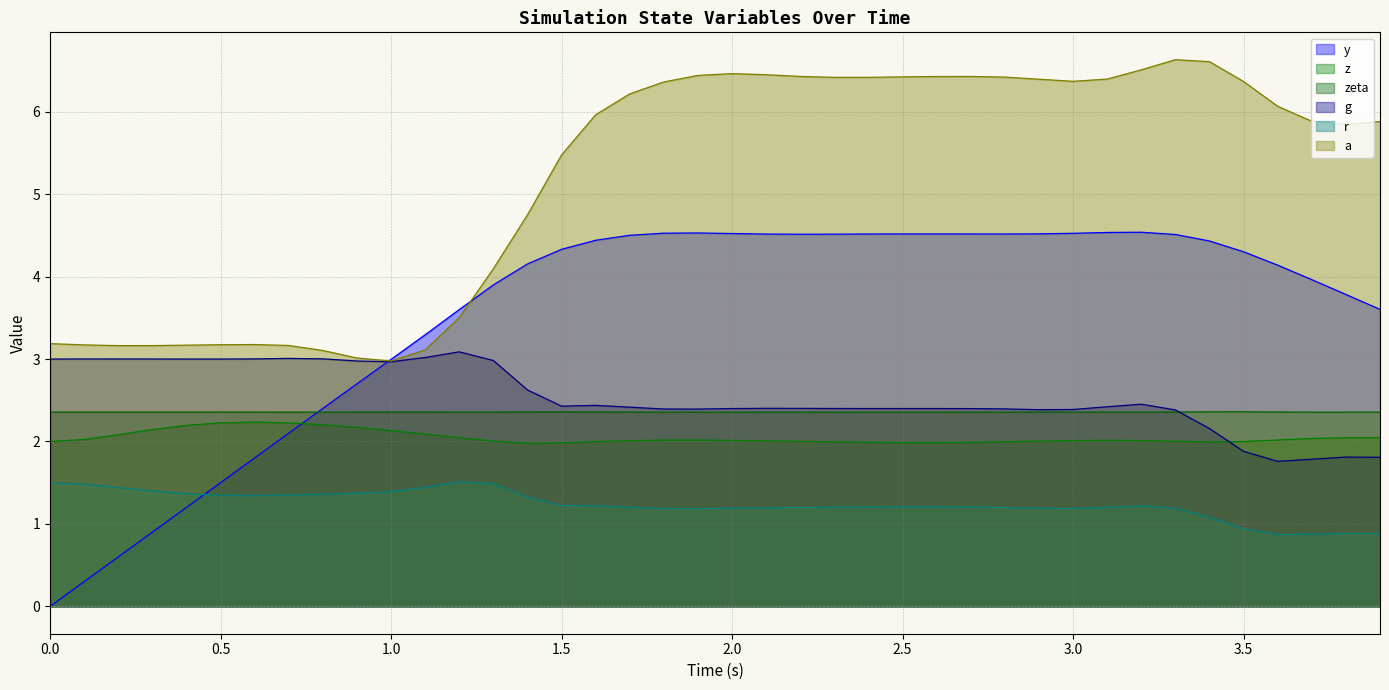

Which series has the largest range (max minus min)?

y